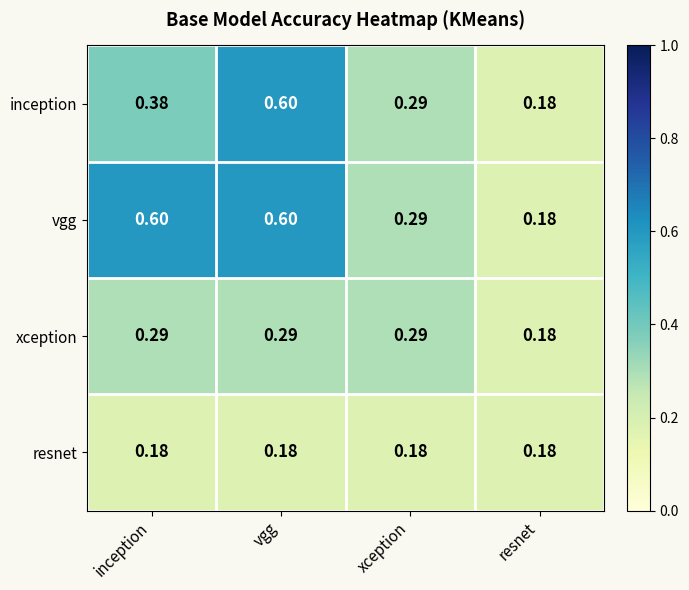

Rank the series by their average value, from highest to lowest.

vgg, inception, xception, resnet